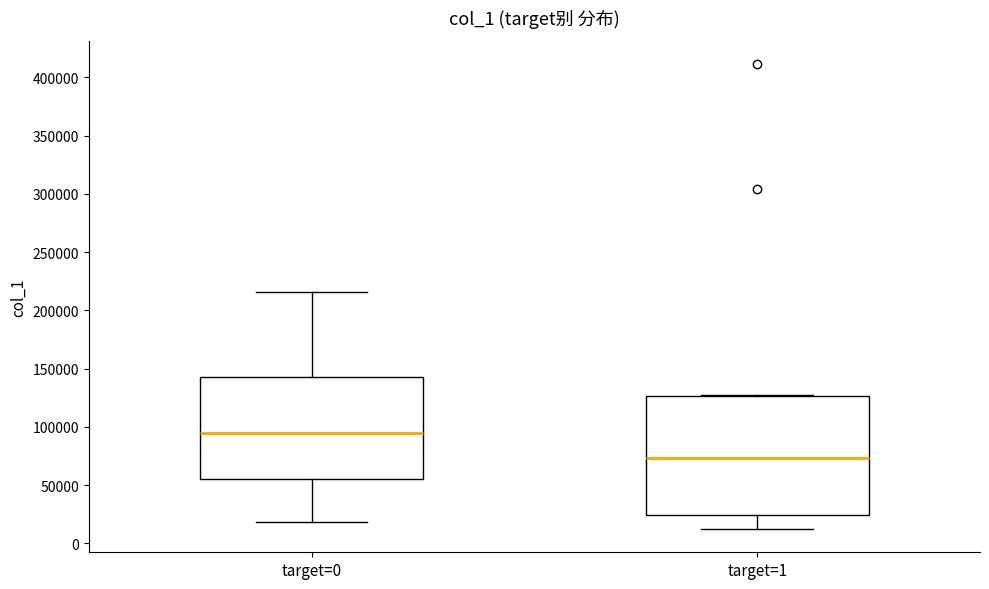

Reading left to right, read every box against the y-axis: the position of its median line, the range the box covers, and the ends of its whiskers. The values are not printed on the chart, so give them approximately, as read against the axis.

target=0: median 95000, box 55000 to 145000, whiskers 20000 to 215000
target=1: median 75000, box 25000 to 125000, whiskers 10000 to 125000